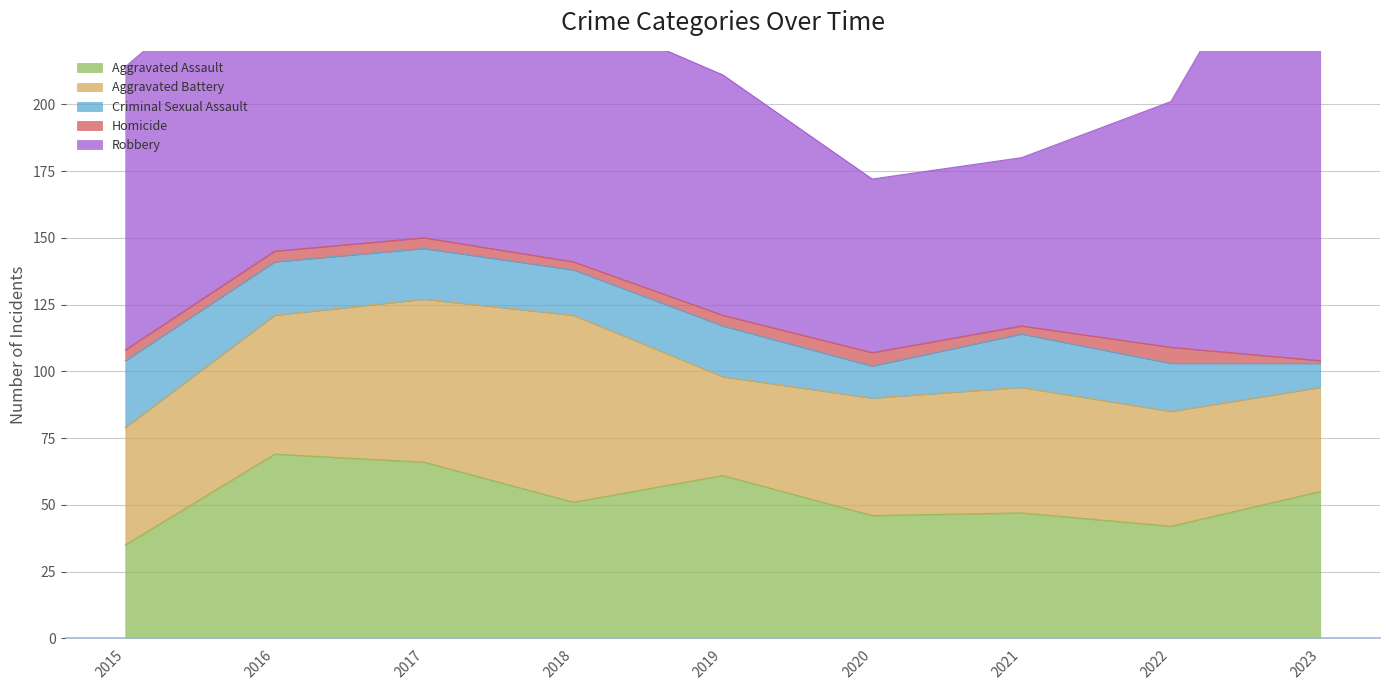

Reading right to left, list all the values displayed in this chart.

Aggravated Assault: 55	42	47	46	61	51	66	69	35
Aggravated Battery: 39	43	47	44	37	70	61	52	44
Criminal Sexual Assault: 9	18	20	12	19	17	19	20	25
Homicide: 1	6	3	5	4	3	4	4	4
Robbery: 193	92	63	65	90	94	157	117	106